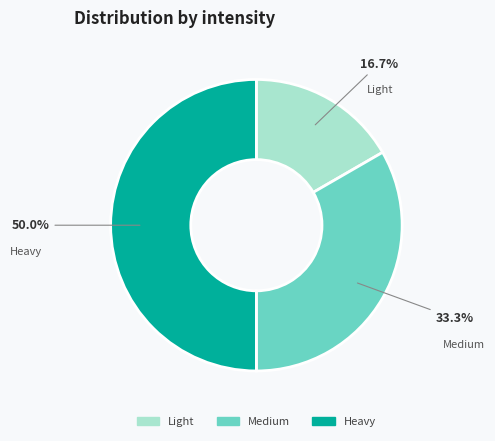

What is the ratio of the value at Heavy to the value at Light?

3.0